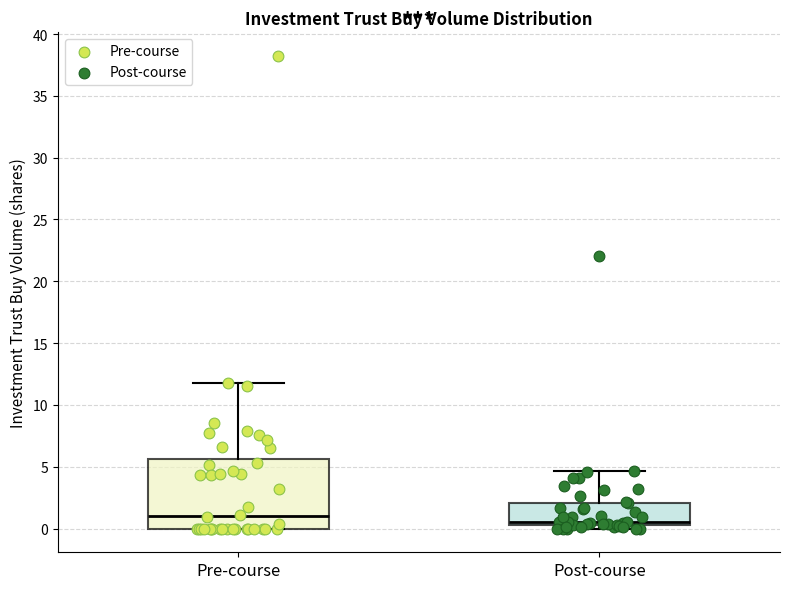

Where is the lower edge of the box for Post-course on the y-axis? The values are not printed on the chart, so give them approximately, as read against the axis.

0.5